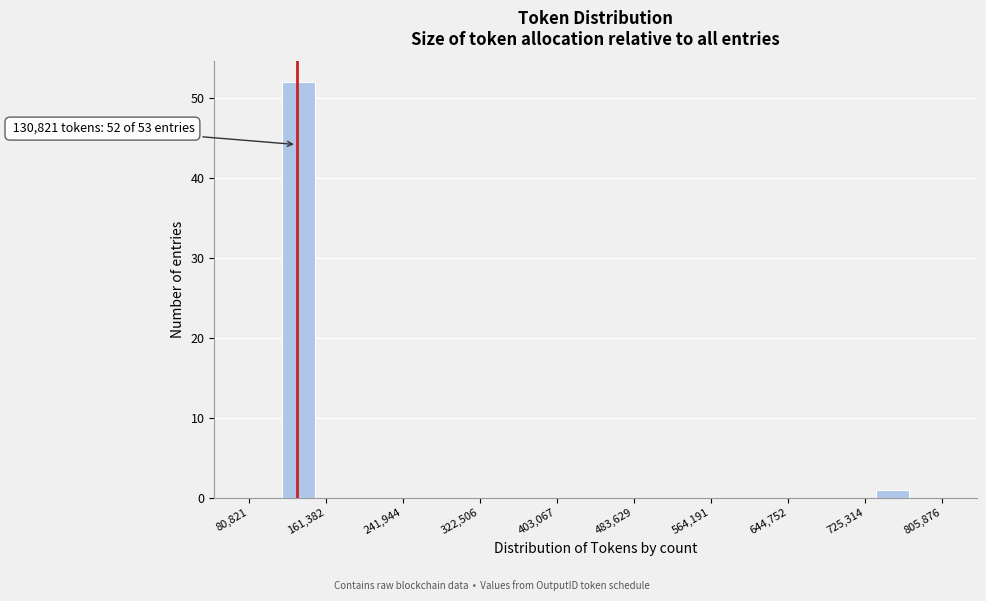

Read against the x-axis, roughly where is the centre of the tallest bar?

130000